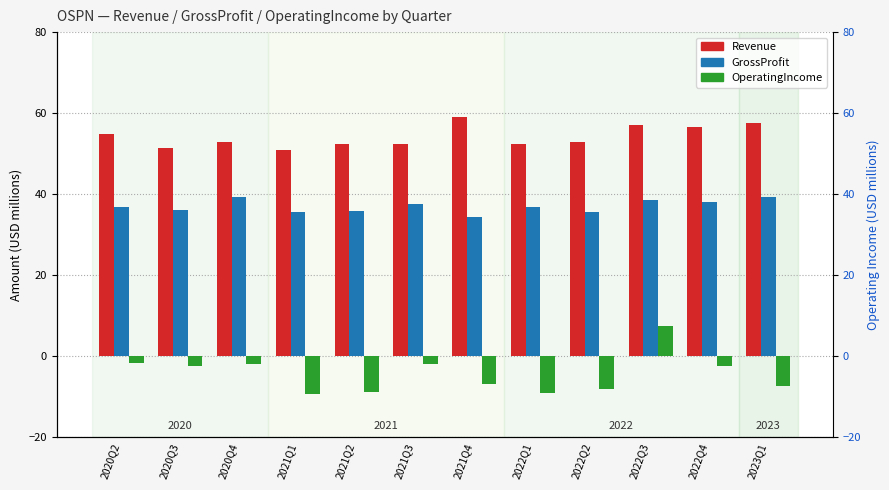

What is the greatest value displayed?

59.2